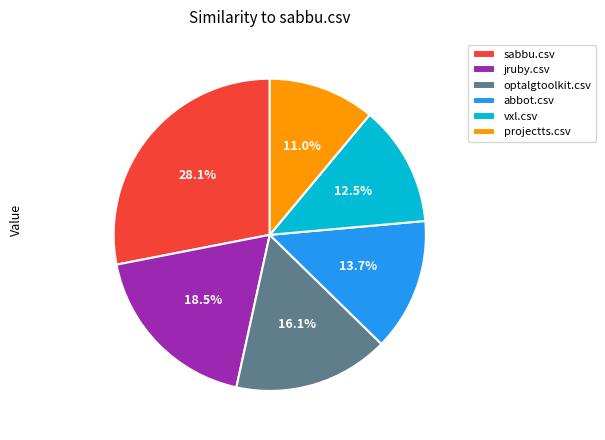

Is there a majority slice in this chart?

No